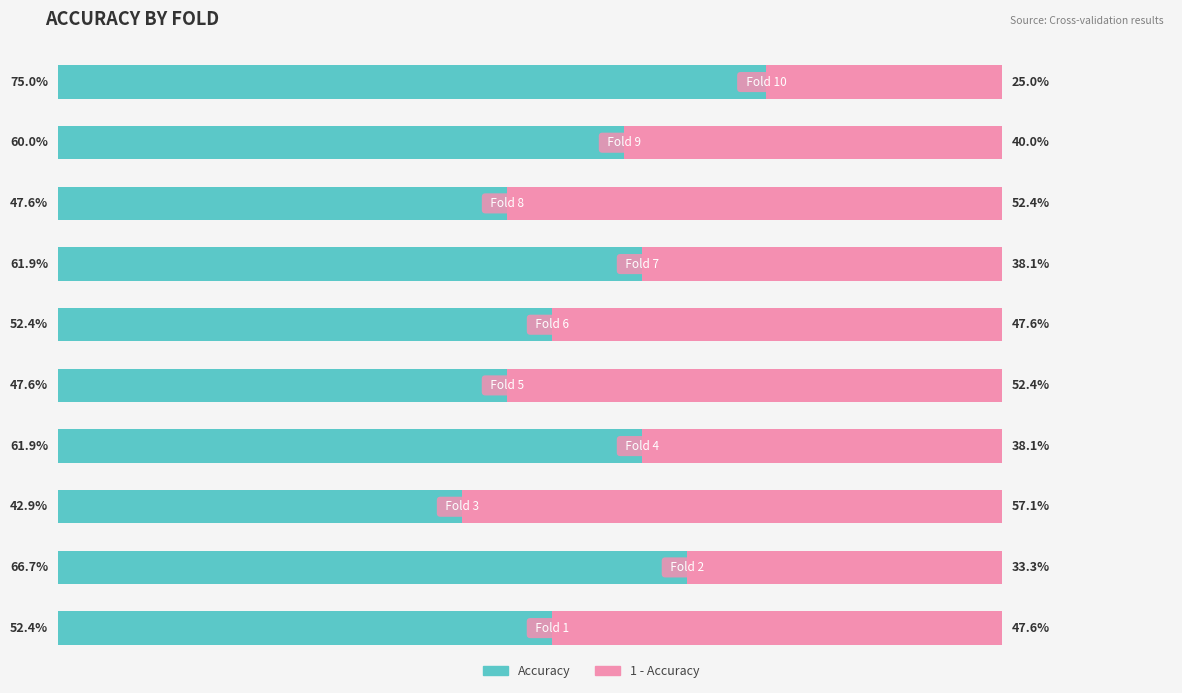

What are all the series names shown in the legend?

Accuracy, 1 - Accuracy